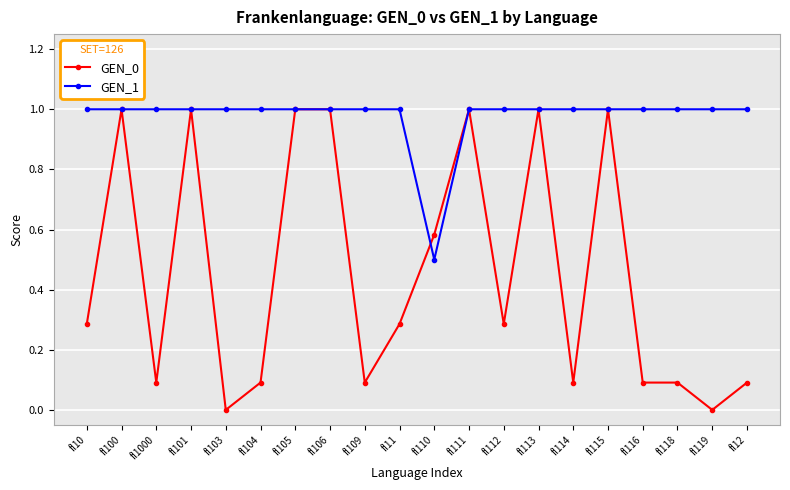

What position from the left is fl118?

18